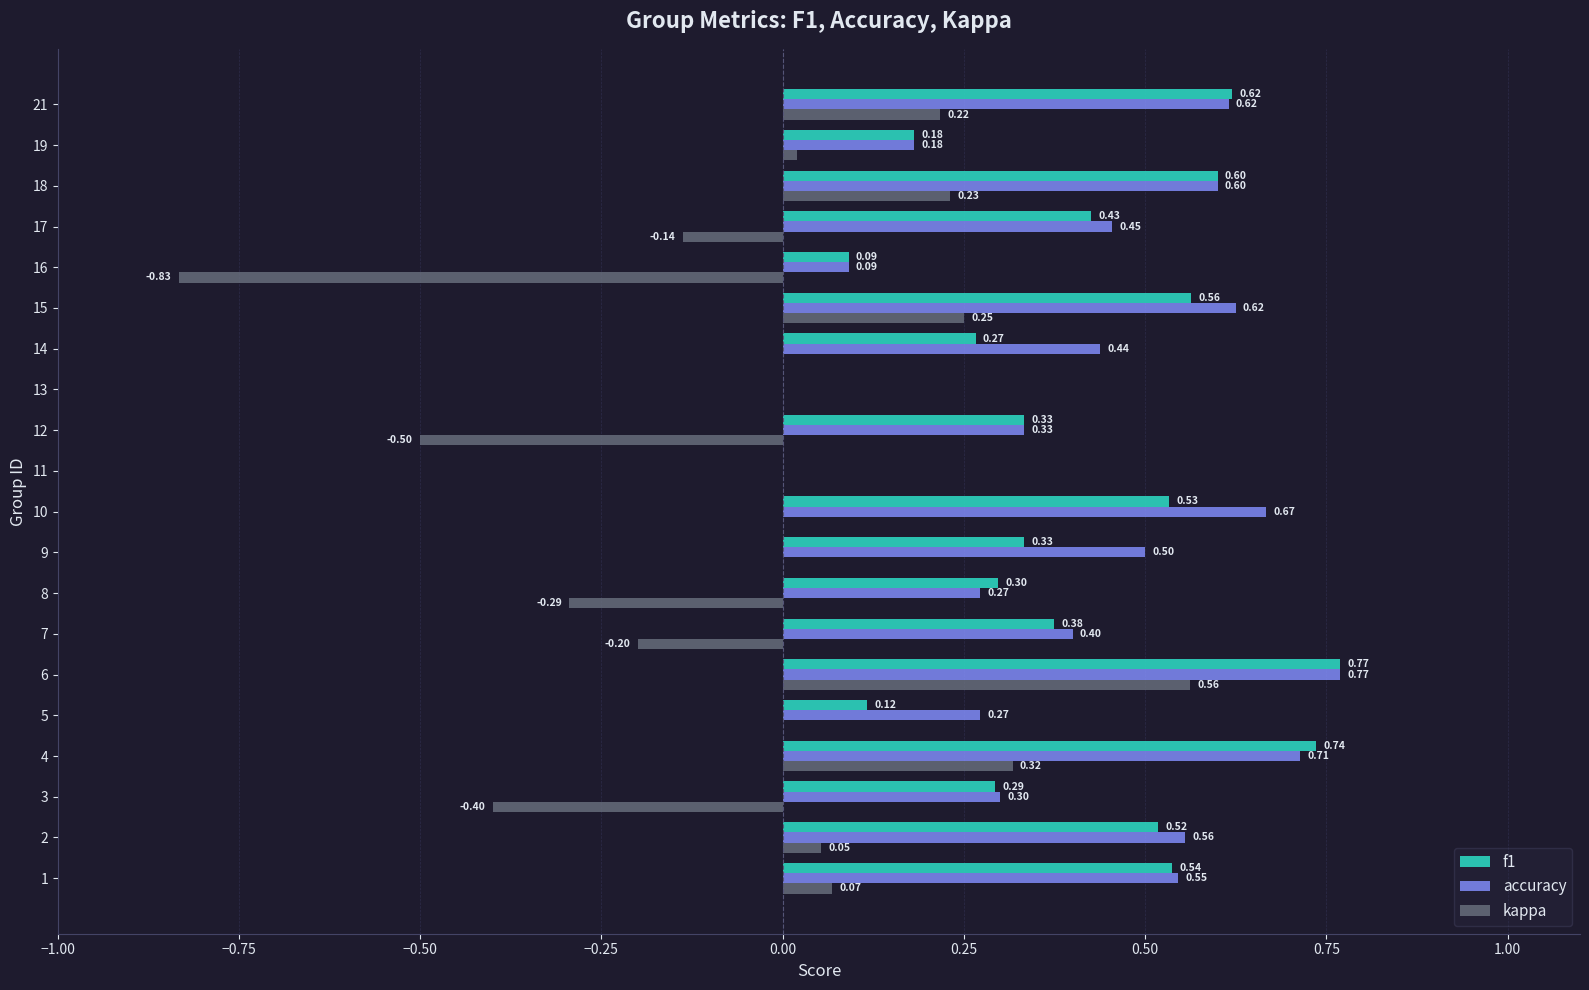

What is the sum of the kappa values at 21 and 2?

0.3